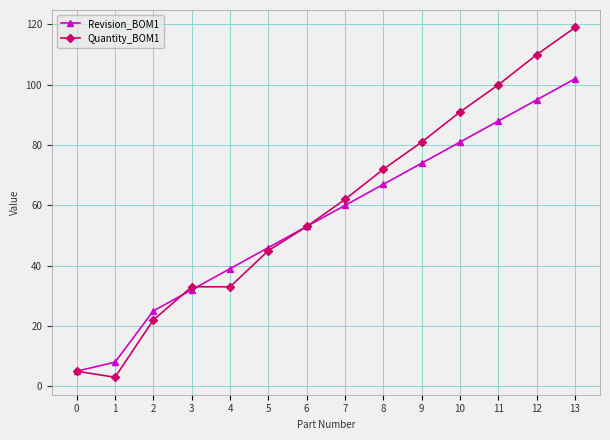

What is the value of the Revision_BOM1 point at the 11th from the left?

81